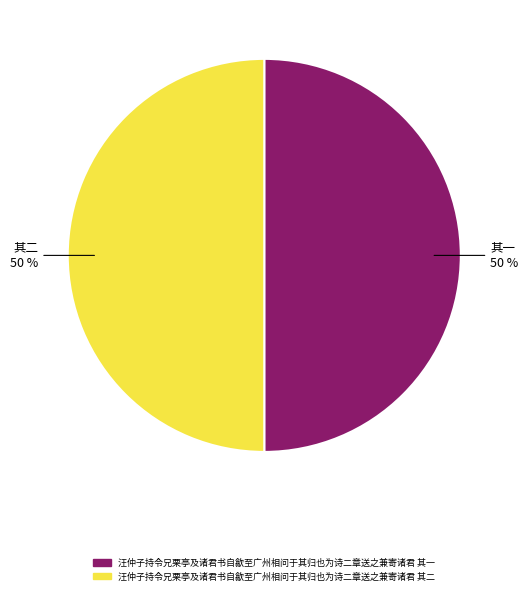

What percentage is the 汪仲子持令兄栗亭及诸君书自歙至广州相问于其归也为诗二章送之兼寄诸君 其一 slice, to the nearest percent?

50%